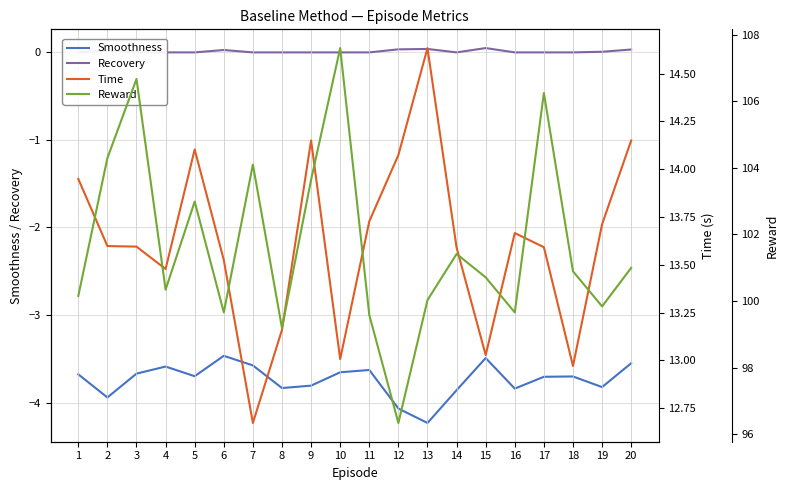

True or false: Time and Recovery intersect in this chart.

False